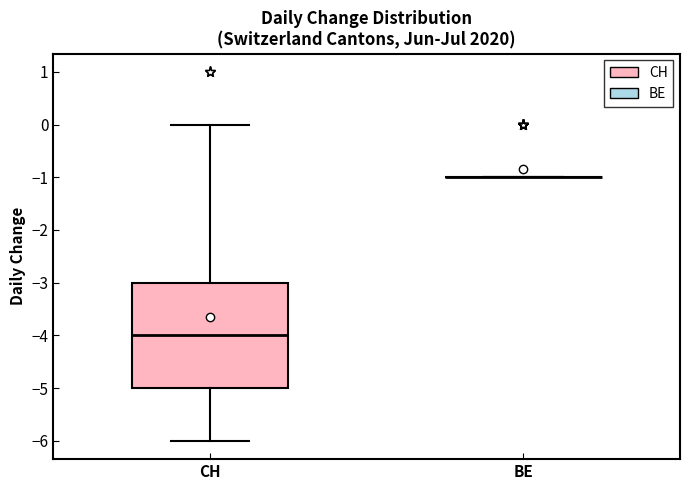

Reading left to right, read every box against the y-axis: the position of its median line, the range the box covers, and the ends of its whiskers. The values are not printed on the chart, so give them approximately, as read against the axis.

CH: median -4, box -5 to -3, whiskers -6 to 0
BE: box collapsed to a line at -1, whiskers -1 to -1